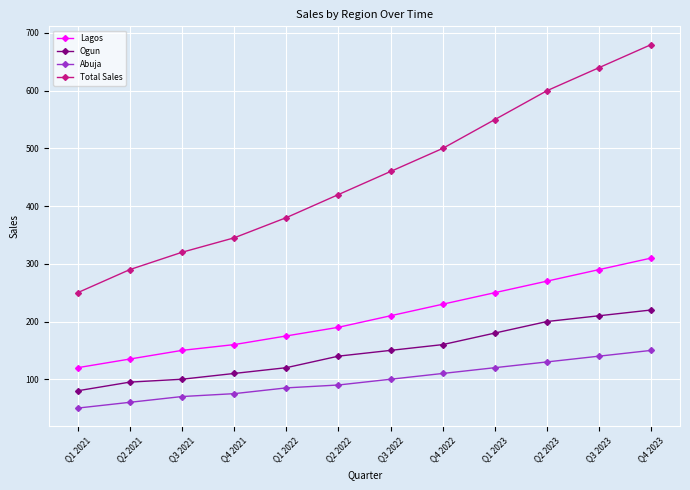

How many series are shown in this chart?

4